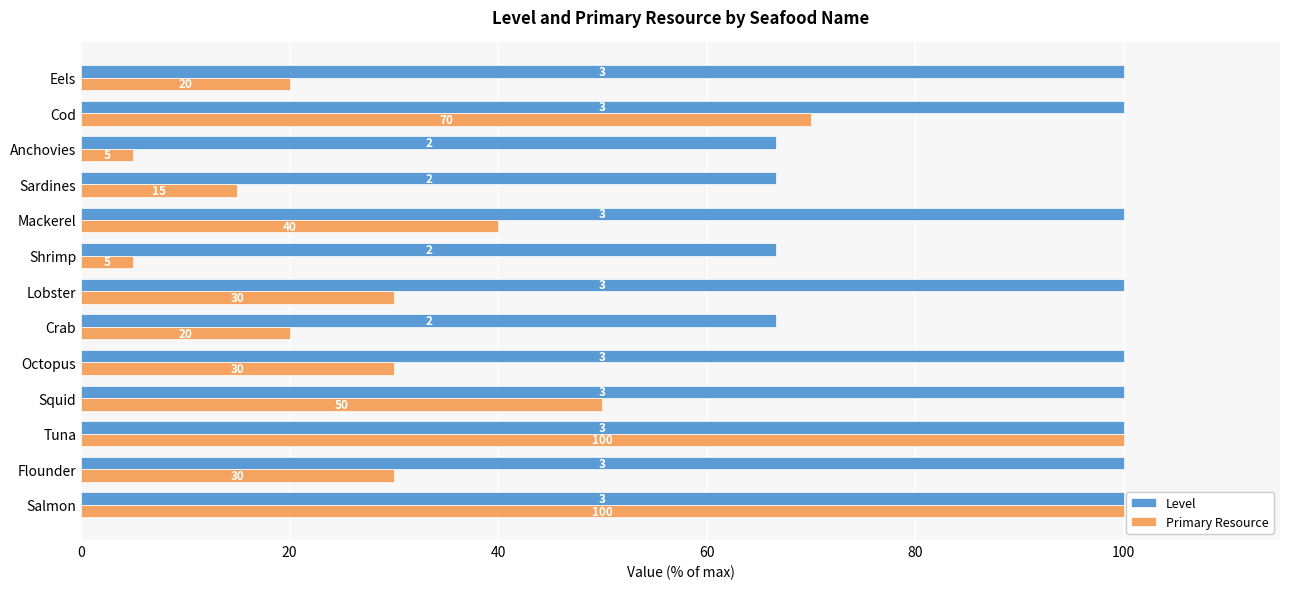

What is the highest value of the Level series?

100.0